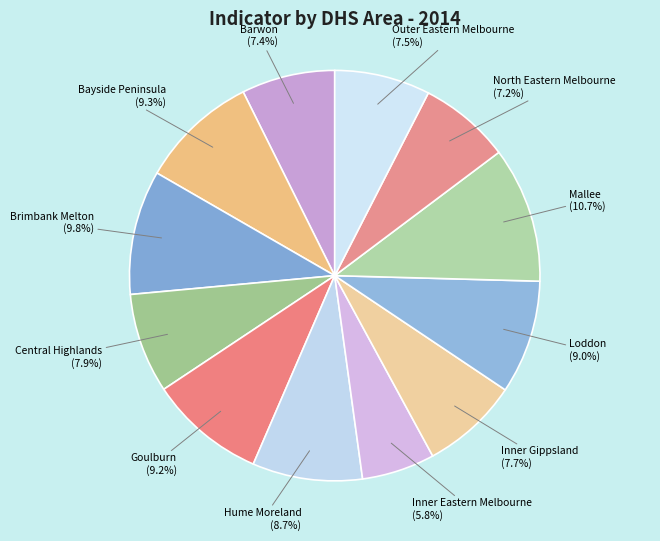

To the nearest percent, what is the average slice percentage?

8%